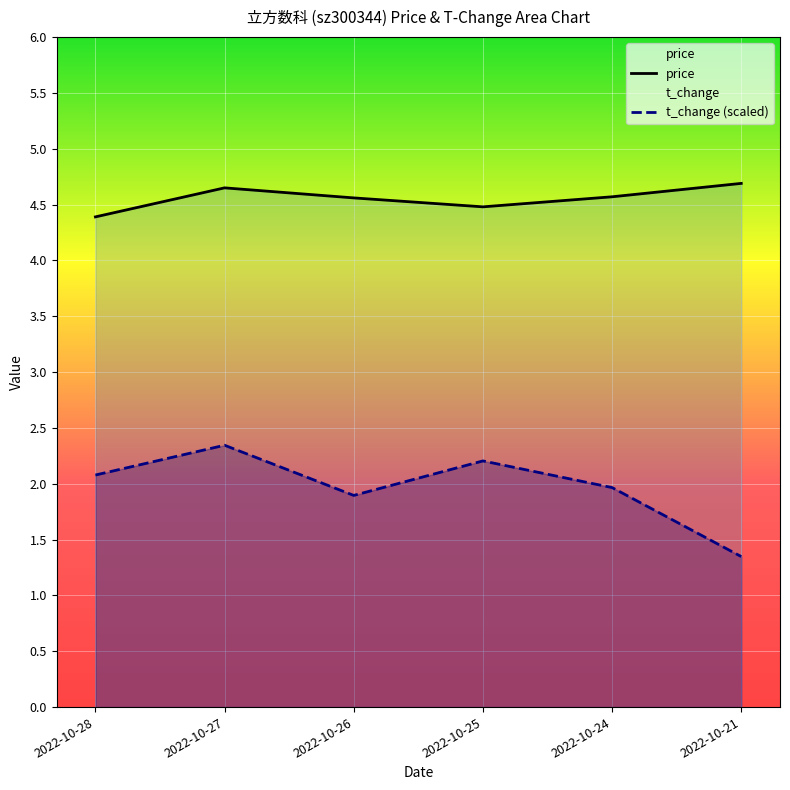

What is the total value across all series at 2022-10-27?

7.0